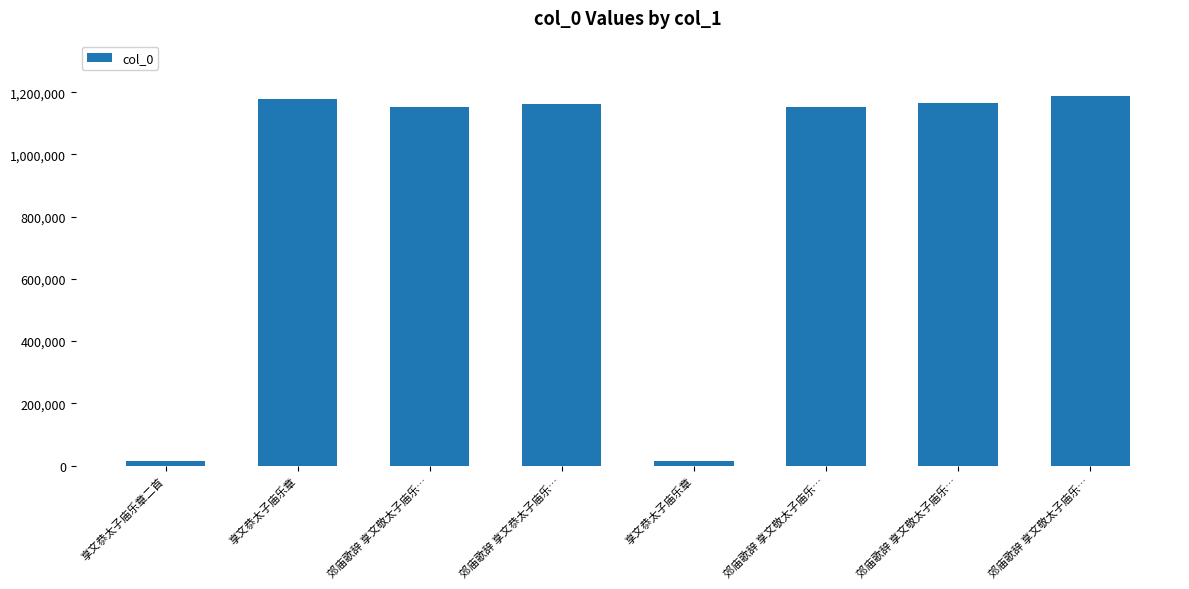

How many series are shown in this chart?

1